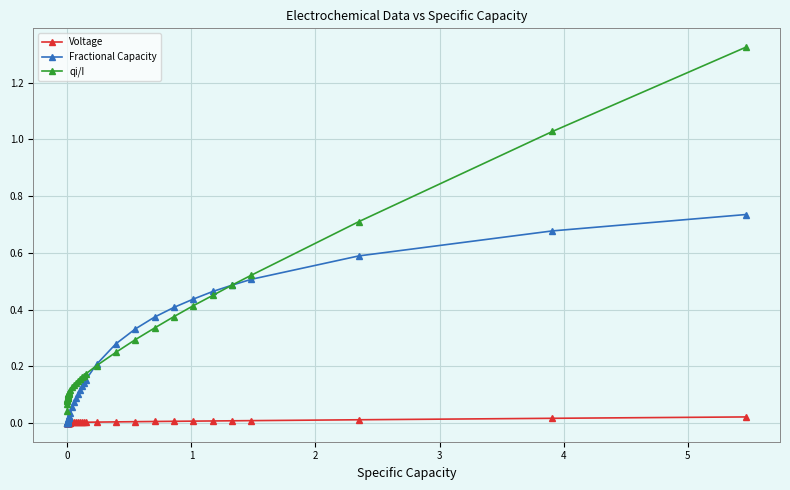

True or false: qi/I has more than 0 points higher than both neighbors.

True